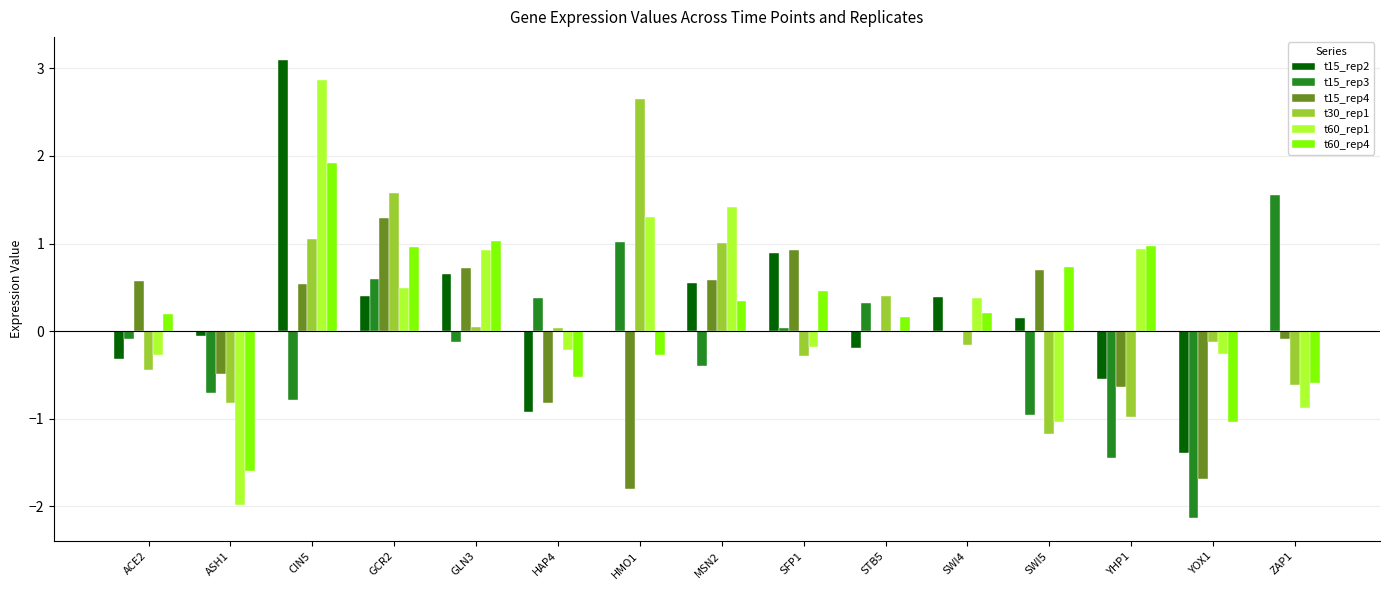

What is the total value across all series at CIN5?

8.7